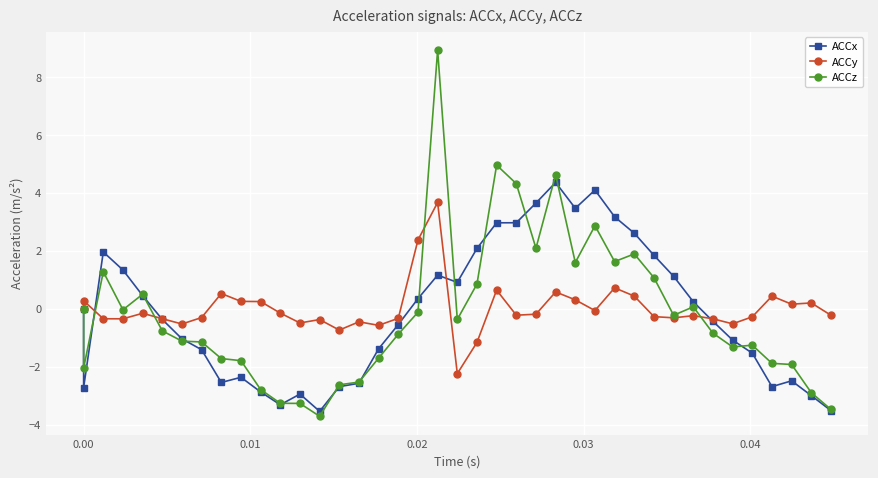

In ACCz, how many points are higher than both neighbors (excluding endpoints)?

9